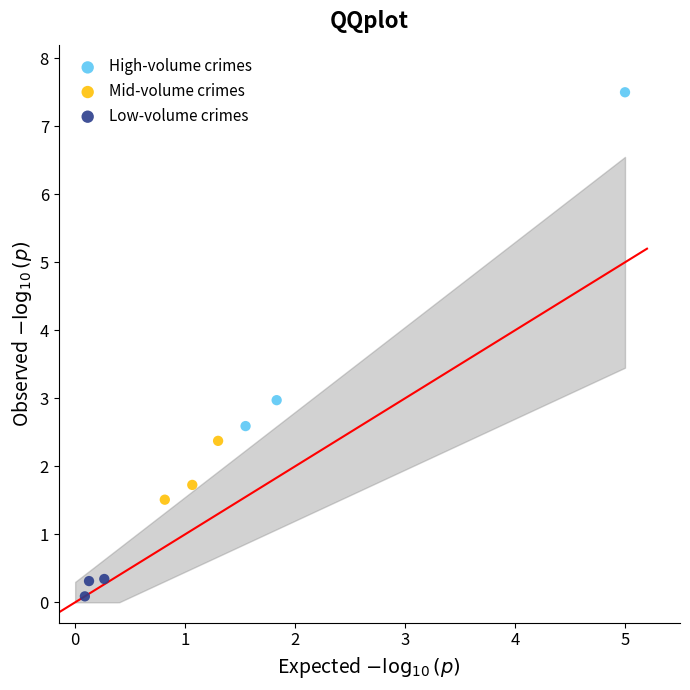

Which series contains the lowest Y value?

Low-volume crimes